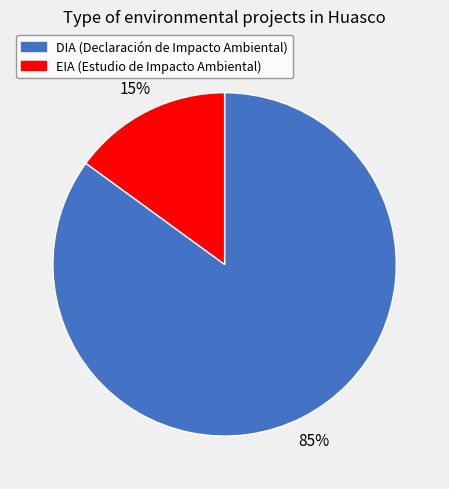

Which category has the smallest portion of the pie?

EIA